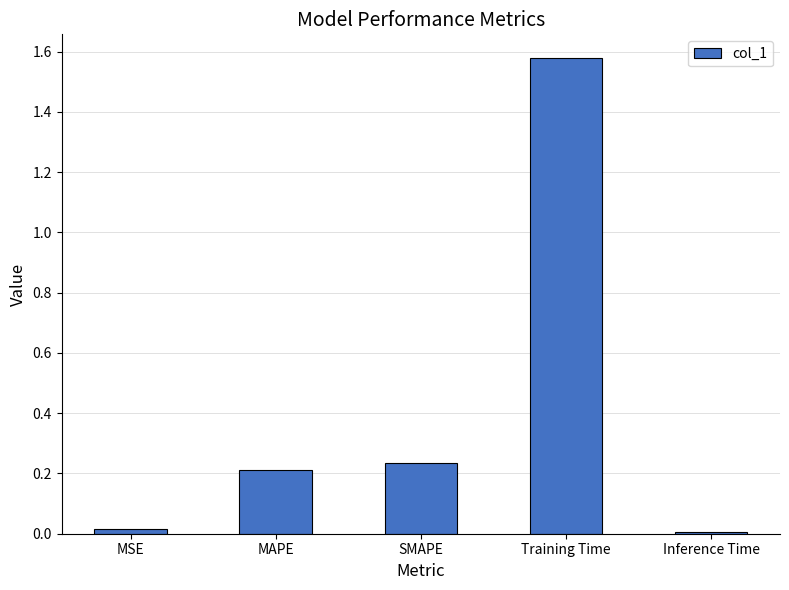

What is the average value?

0.4